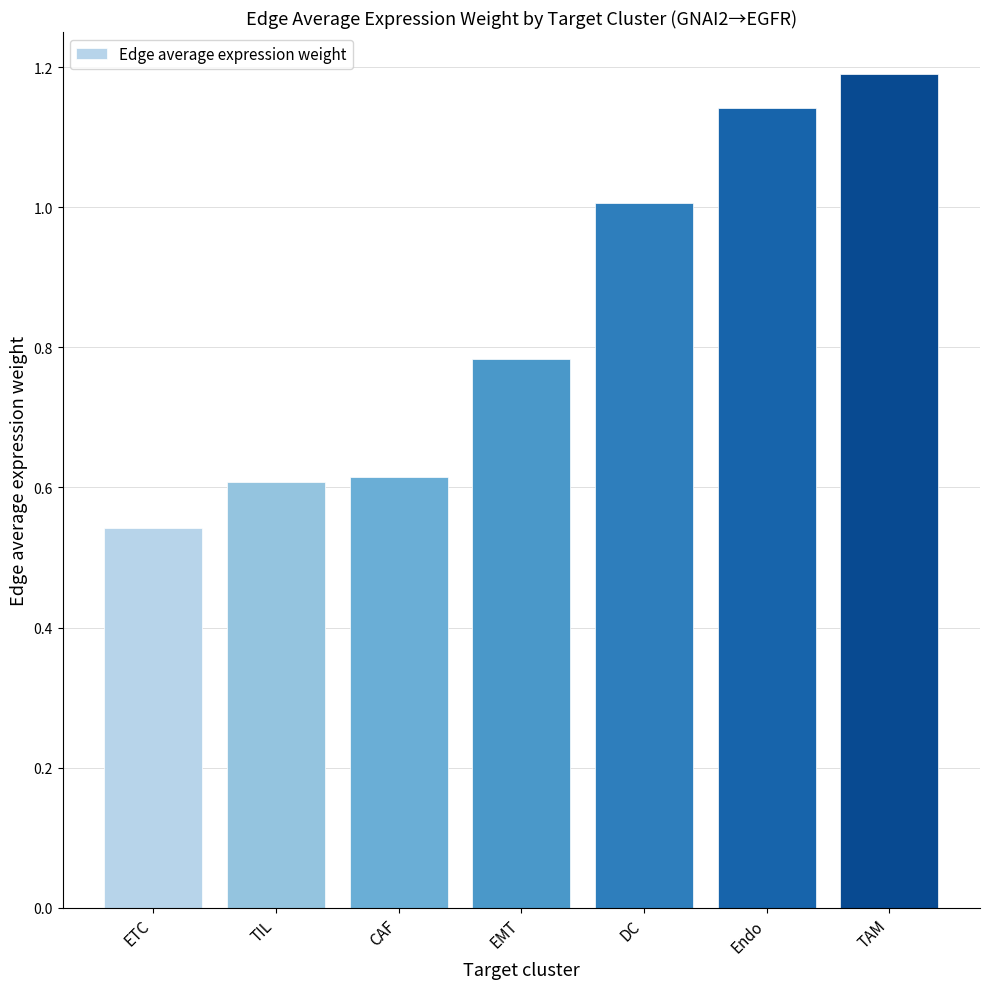

Between TIL and ETC, which is larger?

TIL